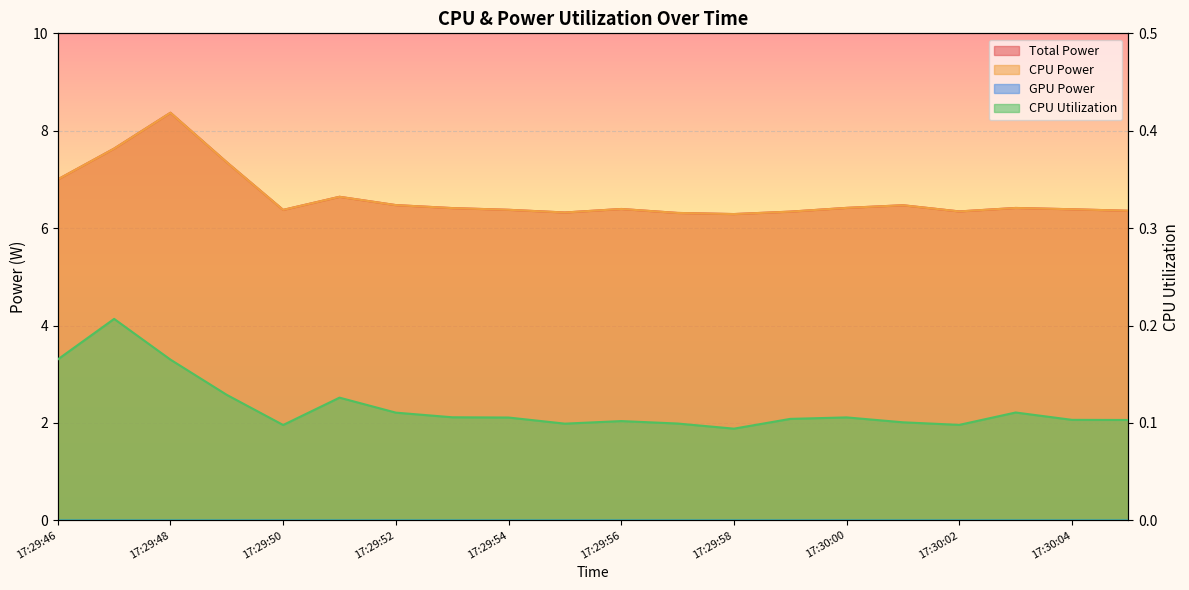

True or false: CPU Utilization and Total Power intersect in this chart.

False